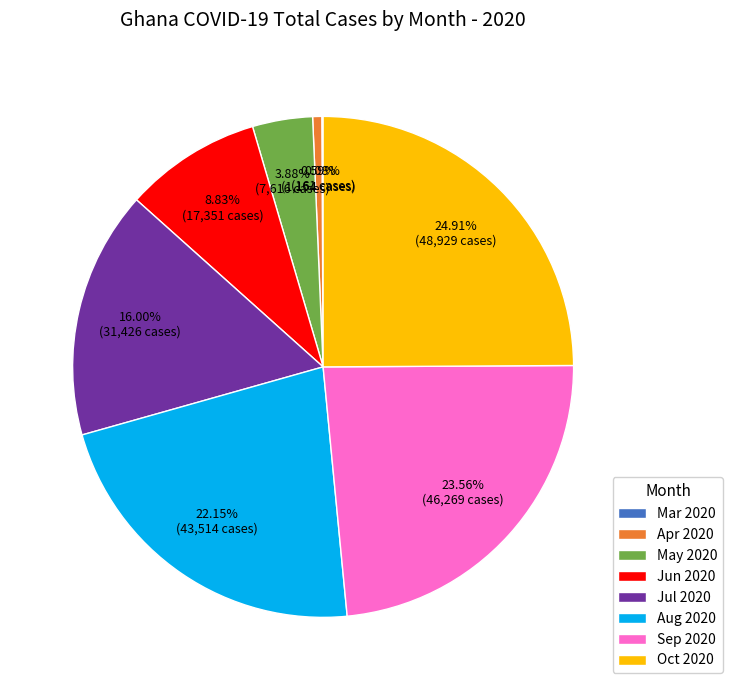

Between Apr 2020 and Sep 2020, which is larger?

Sep 2020